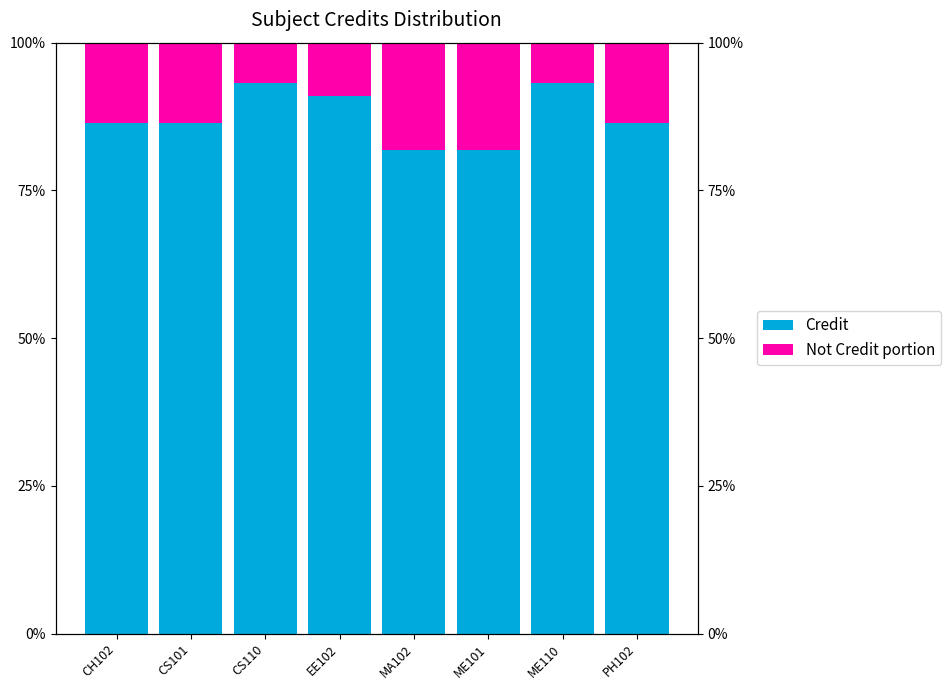

Which series has the largest total across all categories?

Not Credit portion